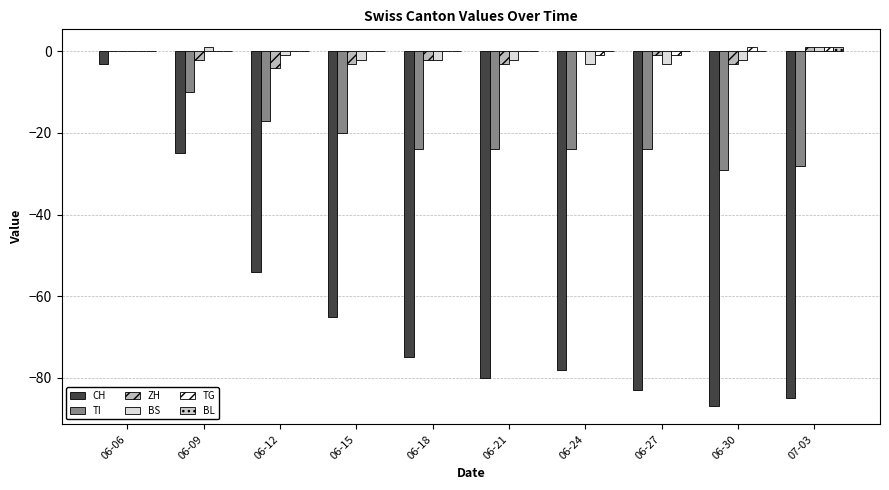

Count the TI values in the range -24 to -17.

6